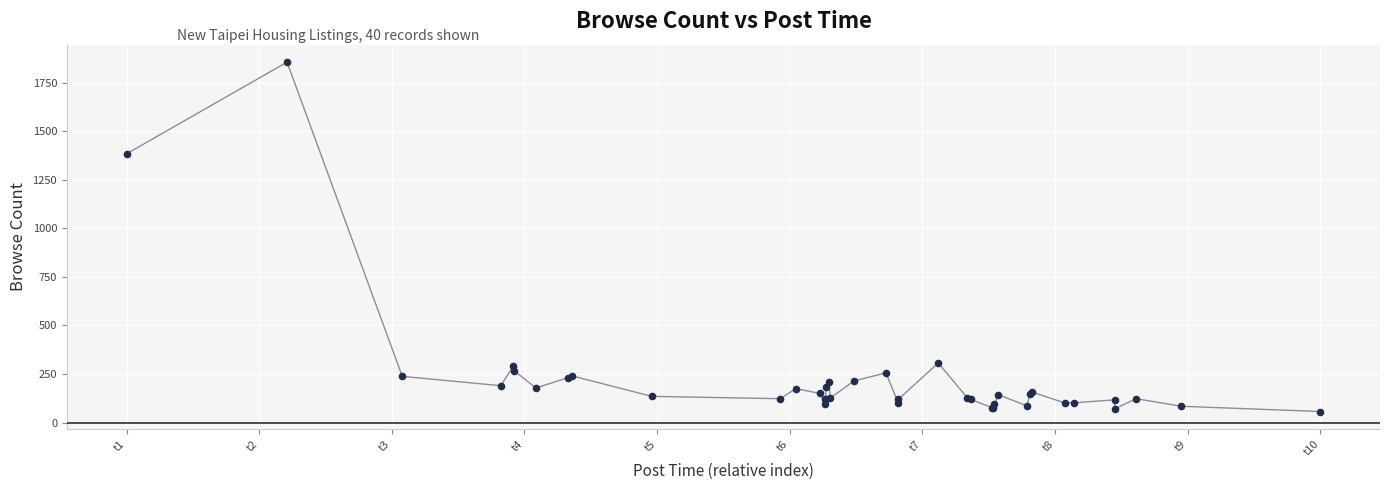

What is the difference between the maximum and minimum values?

1799